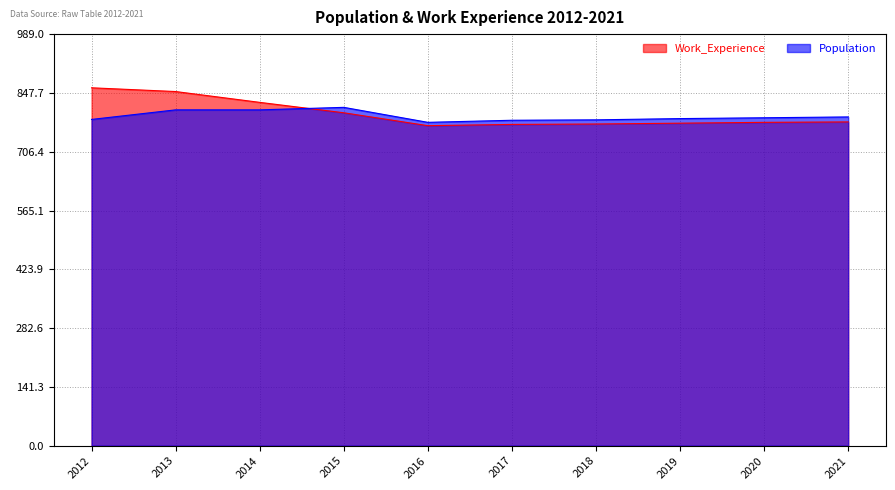

Rank the series by their average value, from lowest to highest.

Population, Work_Experience